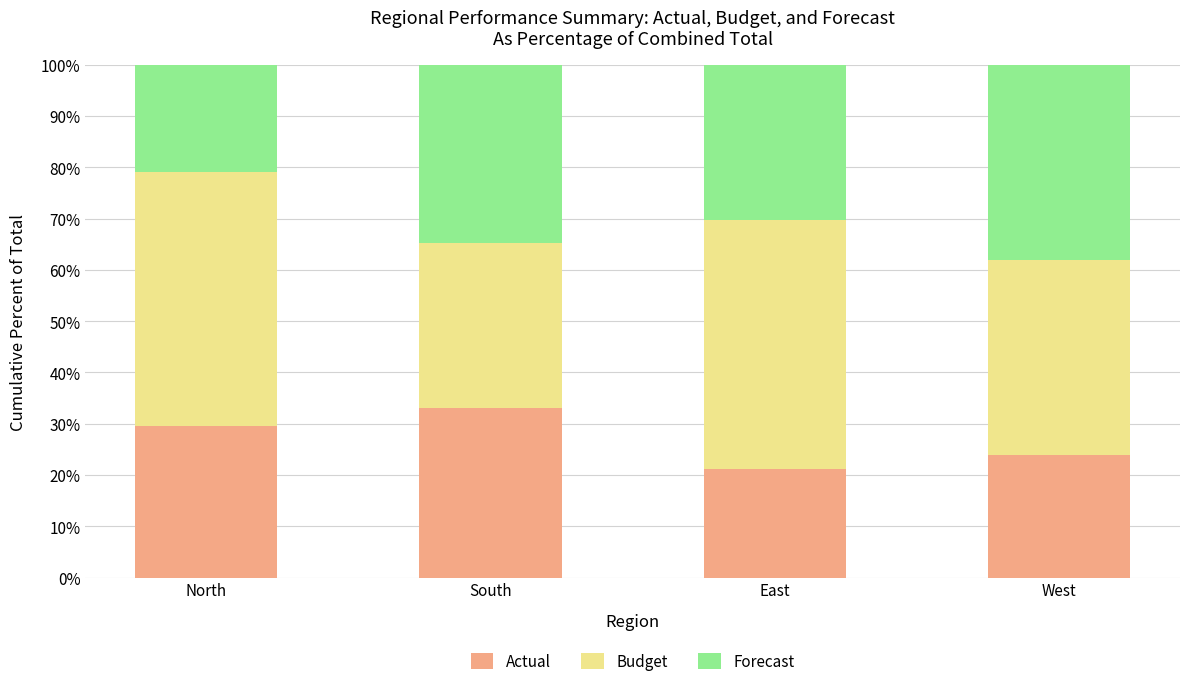

Does the chart contain any negative values?

No